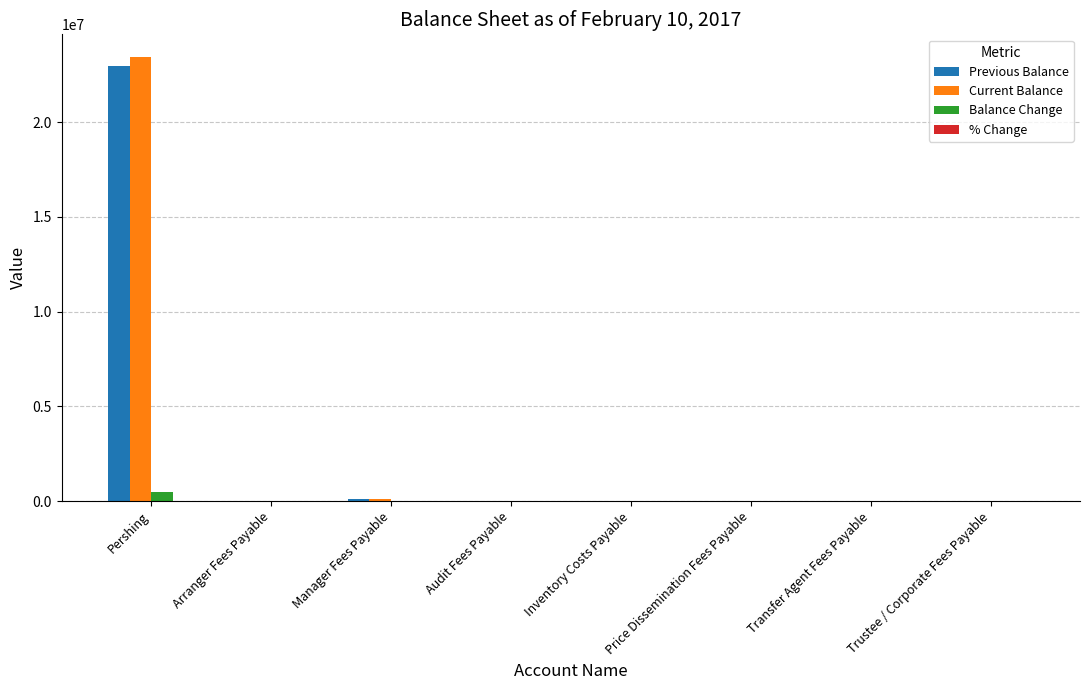

Count the number of data series in this chart.

4